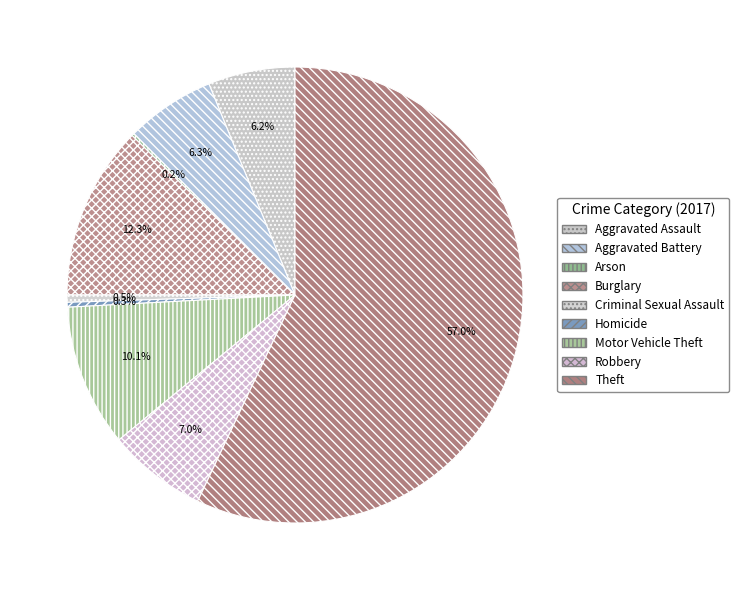

Combined, what portion of the pie is Motor Vehicle Theft and Aggravated Battery?

16.4%